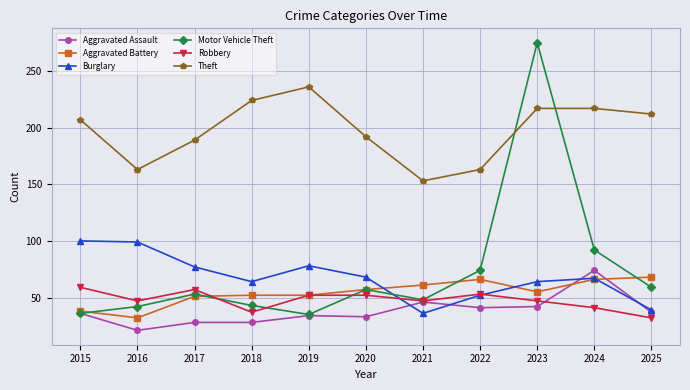

What value does the Aggravated Battery series have at 2017, to the nearest 5?

50